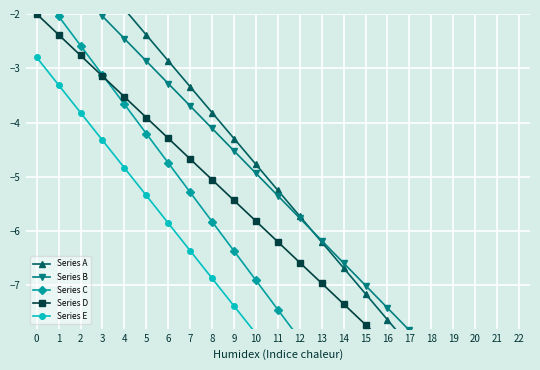

Reading left to right, list all the values displayed in this chart.

Series A: 0.0	-0.5	-1.0	-1.4	-1.9	-2.4	-2.9	-3.3	-3.8	-4.3	-4.8	-5.2	-5.7	-6.2	-6.7	-7.2	-7.6	-8.1	-8.6	-9.1	-9.5	-10.0	-10.5
Series B: -0.8	-1.2	-1.6	-2.0	-2.5	-2.9	-3.3	-3.7	-4.1	-4.5	-4.9	-5.3	-5.8	-6.2	-6.6	-7.0	-7.4	-7.8	-8.2	-8.7	-9.1	-9.5	-9.9
Series C: -1.5	-2.0	-2.6	-3.1	-3.7	-4.2	-4.7	-5.3	-5.8	-6.4	-6.9	-7.5	-8.0	-8.5	-9.1	-9.6	-10.2	-10.7	-11.2	-11.8	-12.3	-12.9	-13.4
Series D: -2.0	-2.4	-2.8	-3.1	-3.5	-3.9	-4.3	-4.7	-5.1	-5.4	-5.8	-6.2	-6.6	-7.0	-7.3	-7.7	-8.1	-8.5	-8.9	-9.3	-9.6	-10.0	-10.4
Series E: -2.8	-3.3	-3.8	-4.3	-4.8	-5.3	-5.9	-6.4	-6.9	-7.4	-7.9	-8.4	-8.9	-9.4	-9.9	-10.4	-10.9	-11.5	-12.0	-12.5	-13.0	-13.5	-14.0